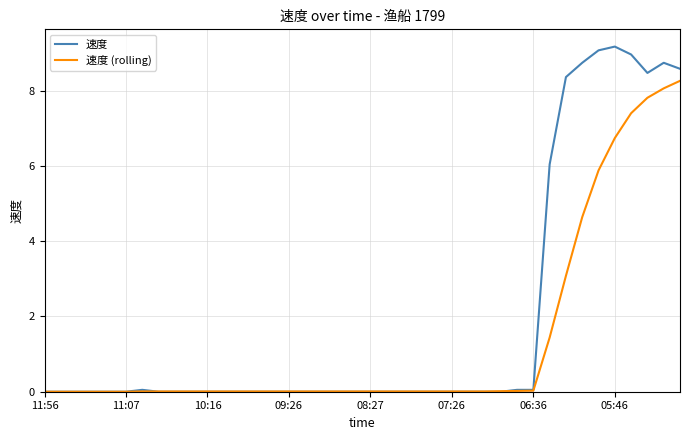

Which series has the largest range (max minus min)?

速度